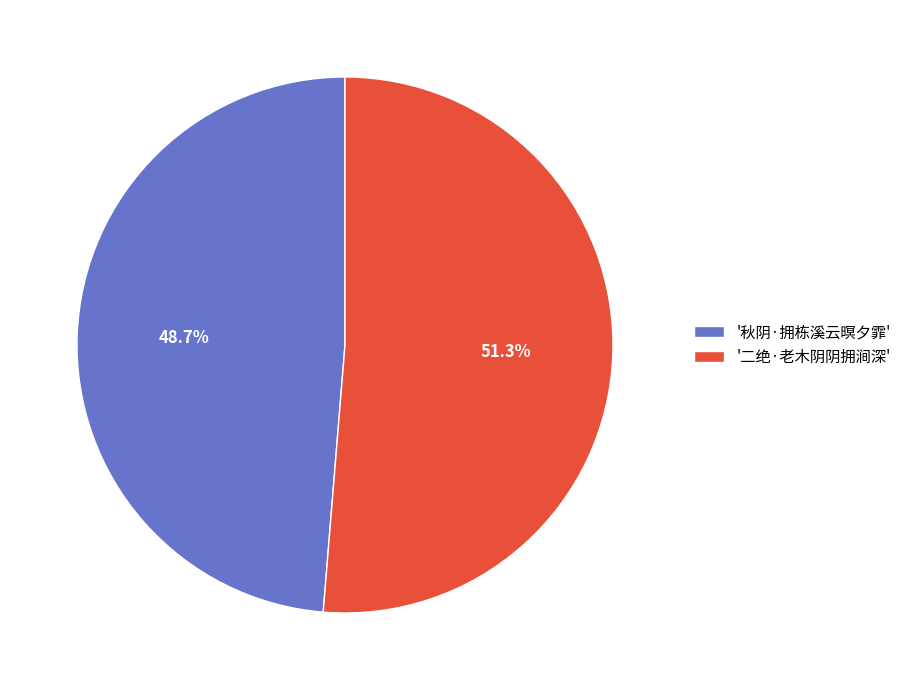

Which slice is the smallest?

'秋阴·拥栋溪云暝夕霏'